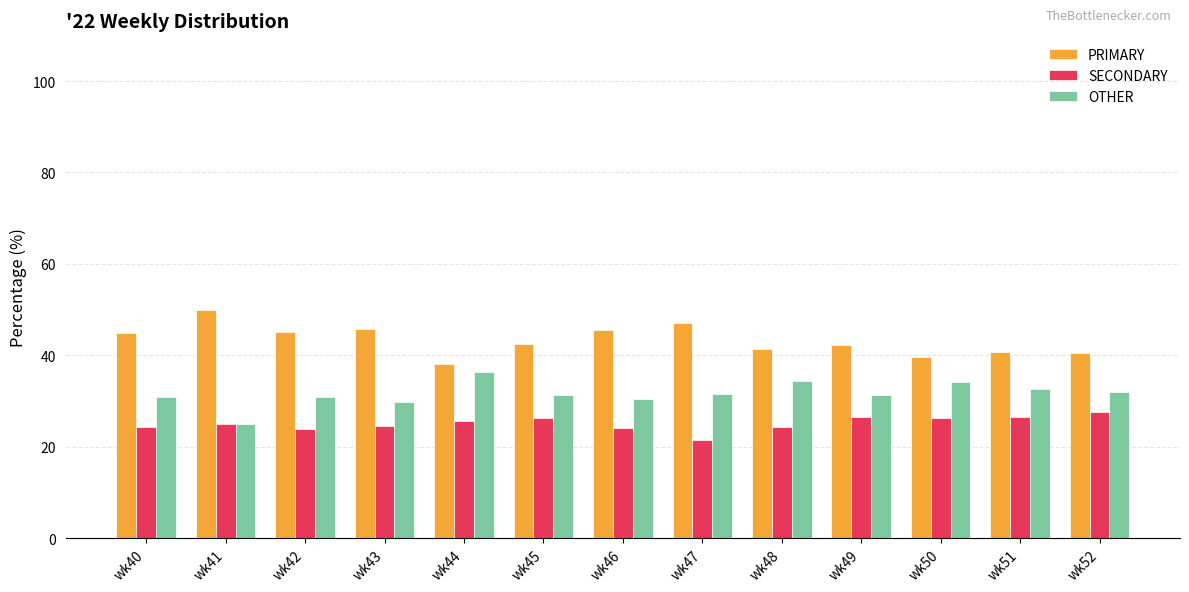

How many groups of bars are there?

13